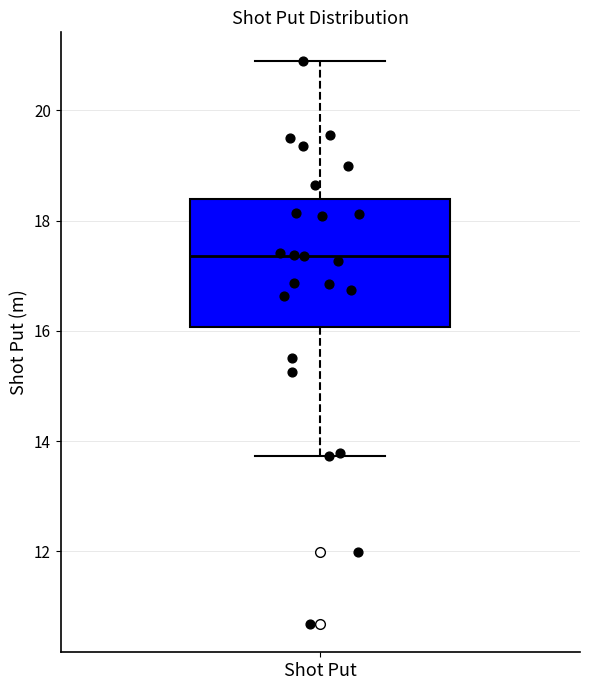

Read this box plot against the y-axis: the position of the median line, the range covered by the box, and the ends of both whiskers. The values are not printed on the chart, so give them approximately, as read against the axis.

median 17.4, box 16.0 to 18.4, whiskers 13.8 to 21.0